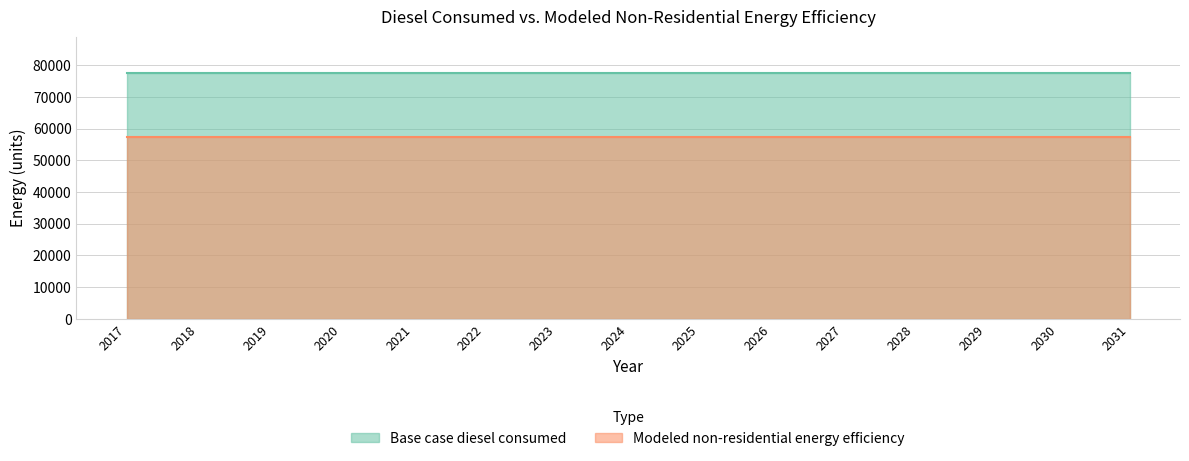

True or false: Base case diesel consumed and Modeled non-residential energy efficiency cross at least once.

False